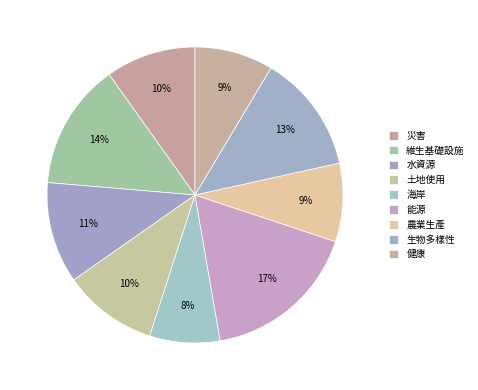

How many segments does this pie chart have?

9